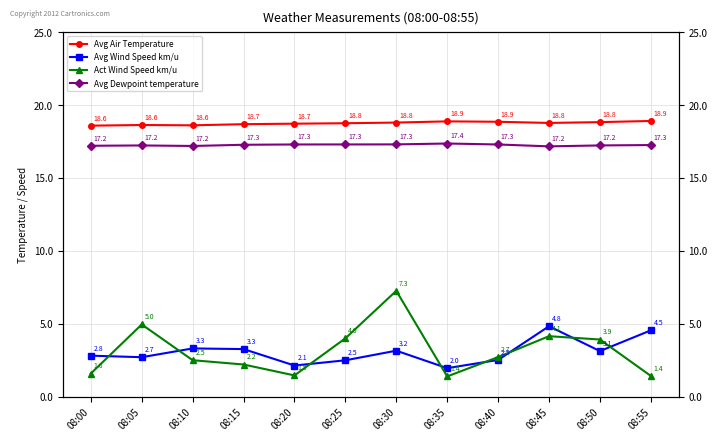

Is it true that Avg Wind Speed km/u equals 4.7 at 08:05?

False